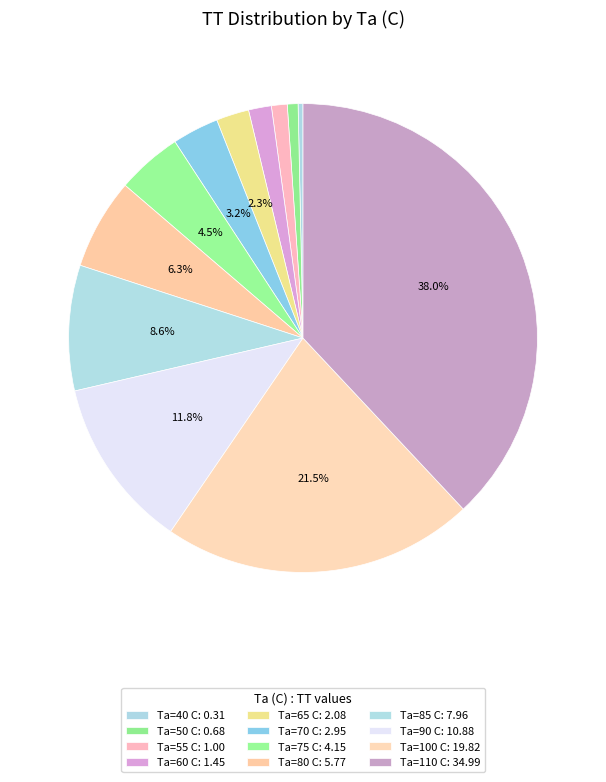

Which slice is the largest?

110